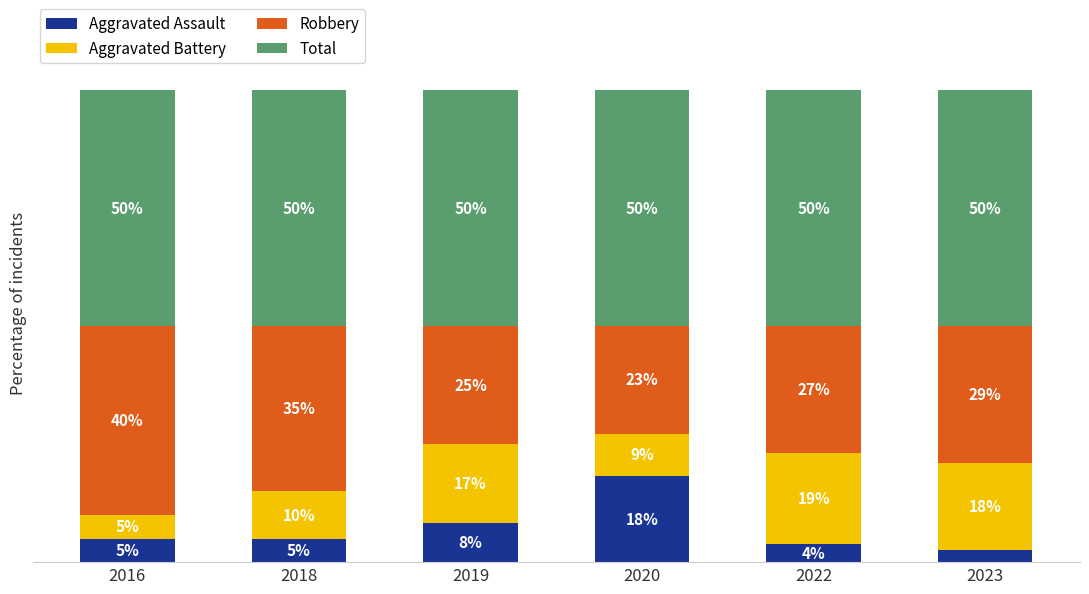

What value does the Total series have at 2018?

50.0